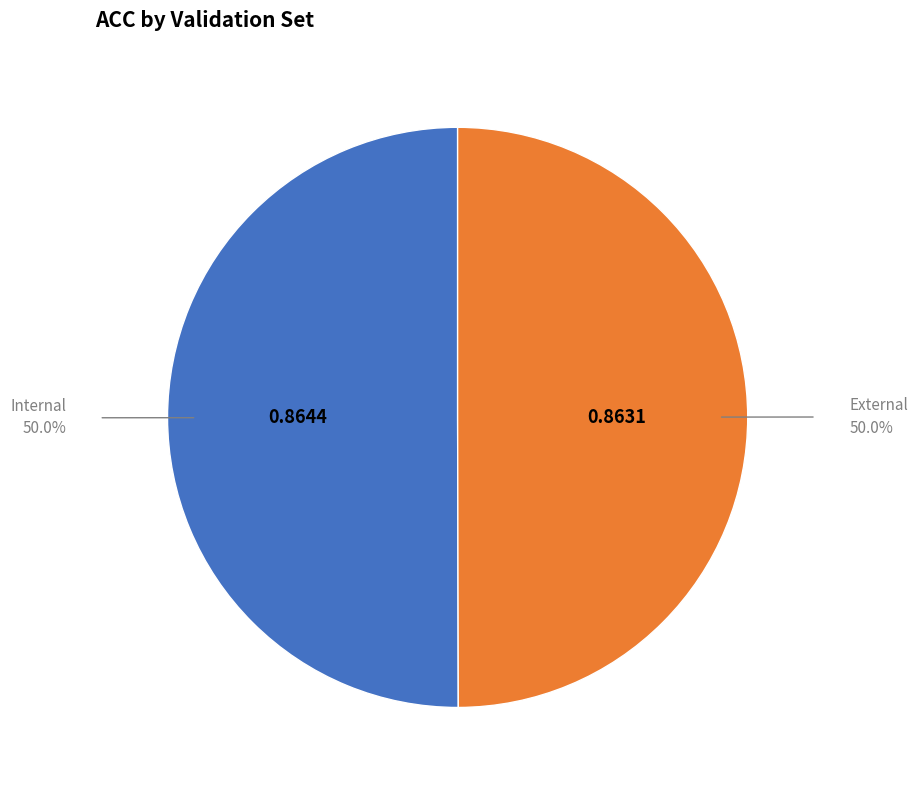

Is it true that External is 50% of the pie?

True